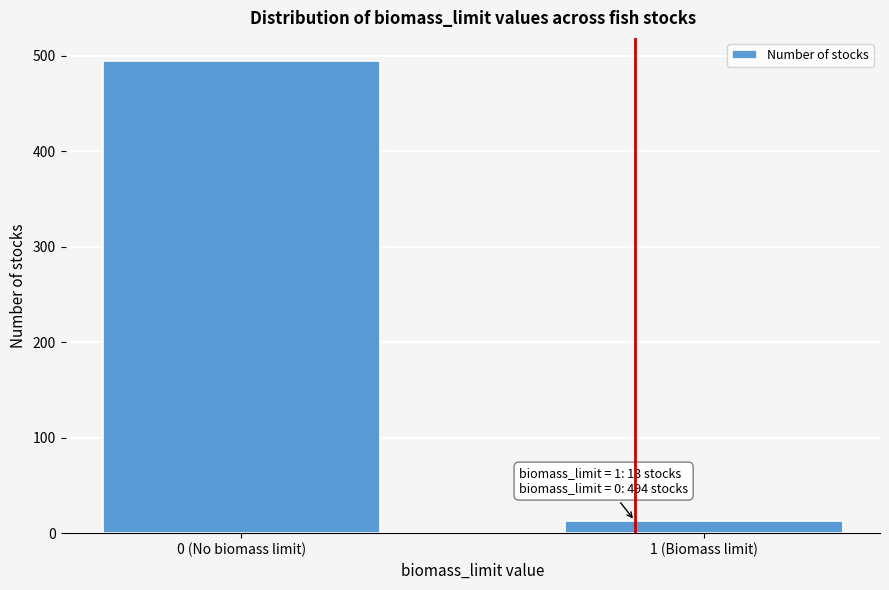

Reading right to left, extract all data points from this chart.

13	494